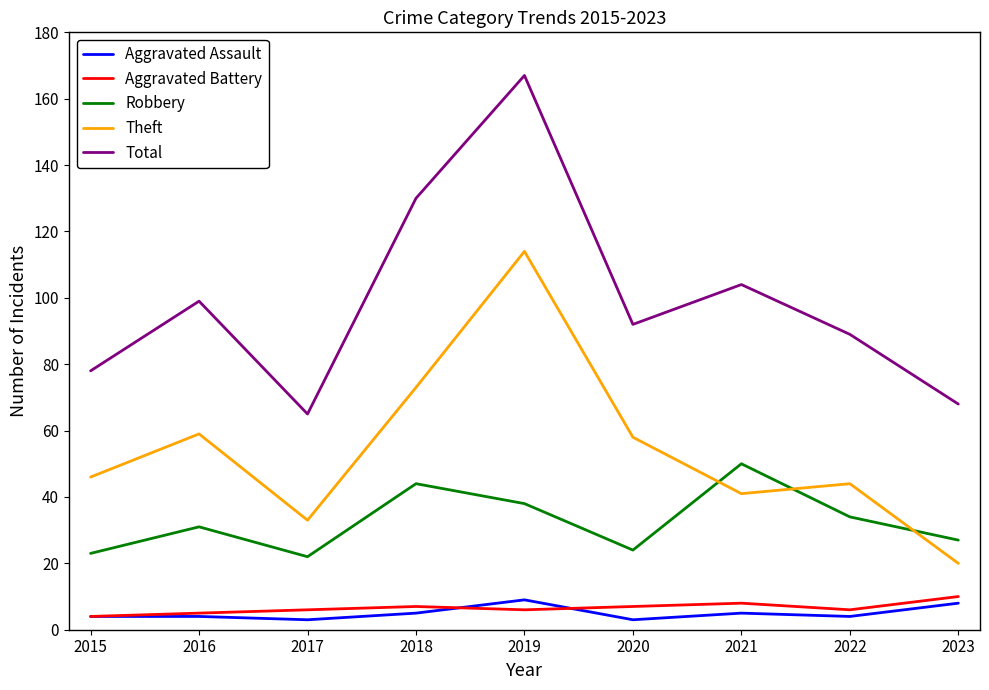

What is the difference between the highest and lowest values at 2016?

95